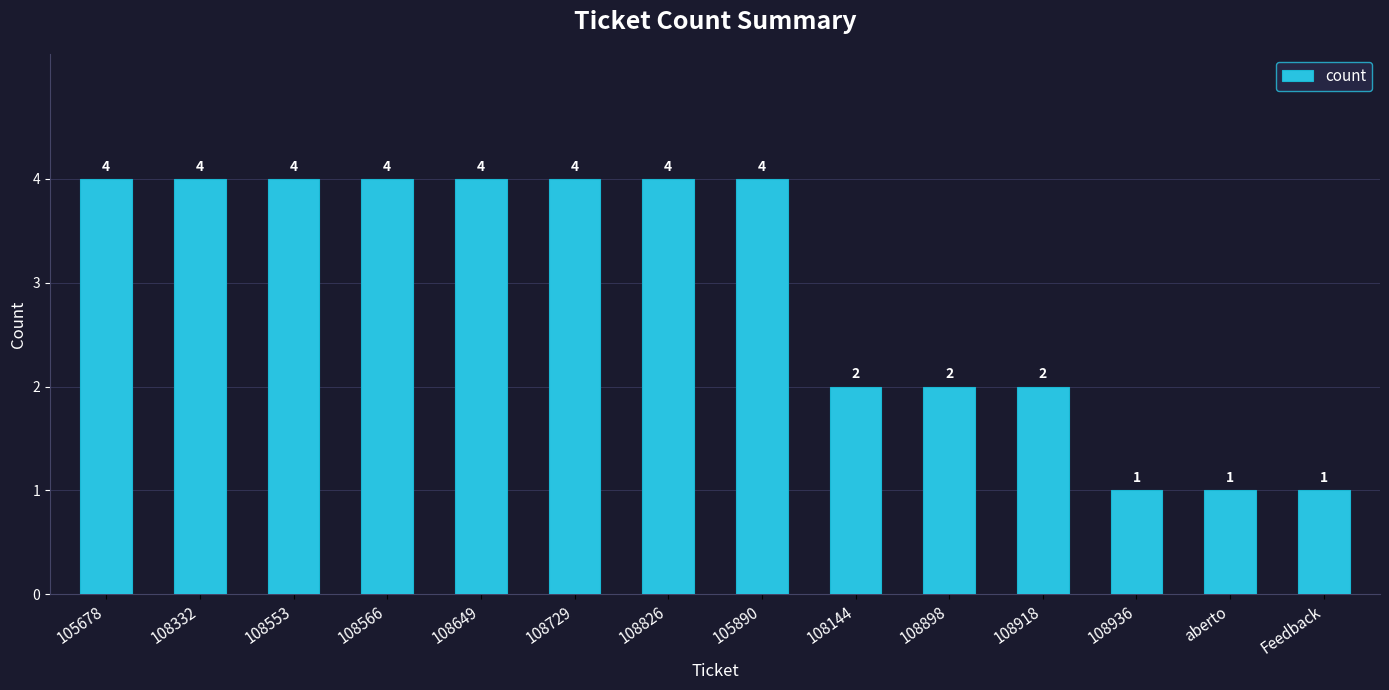

True or false: the data shows 7 at 108553.

False